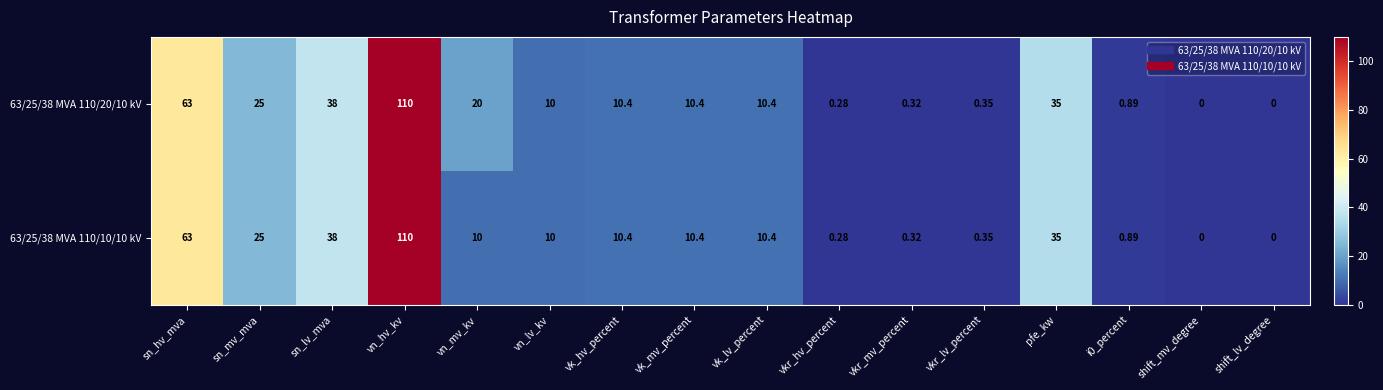

Where does the 63/25/38 MVA 110/10/10 kV series first go above 10?

sn_hv_mva